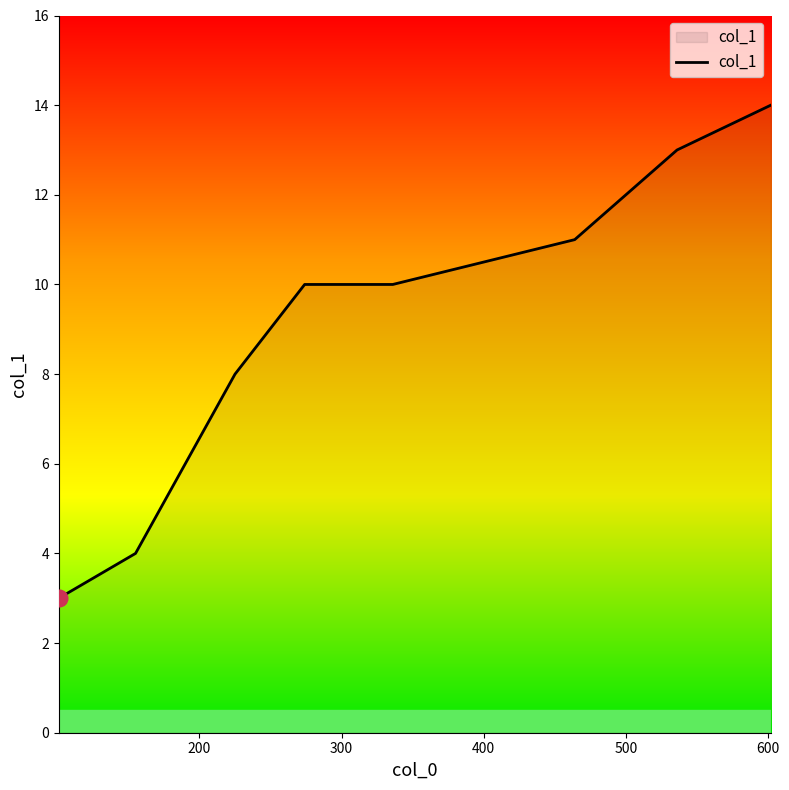

What is the difference between the second highest and minimum values?

10